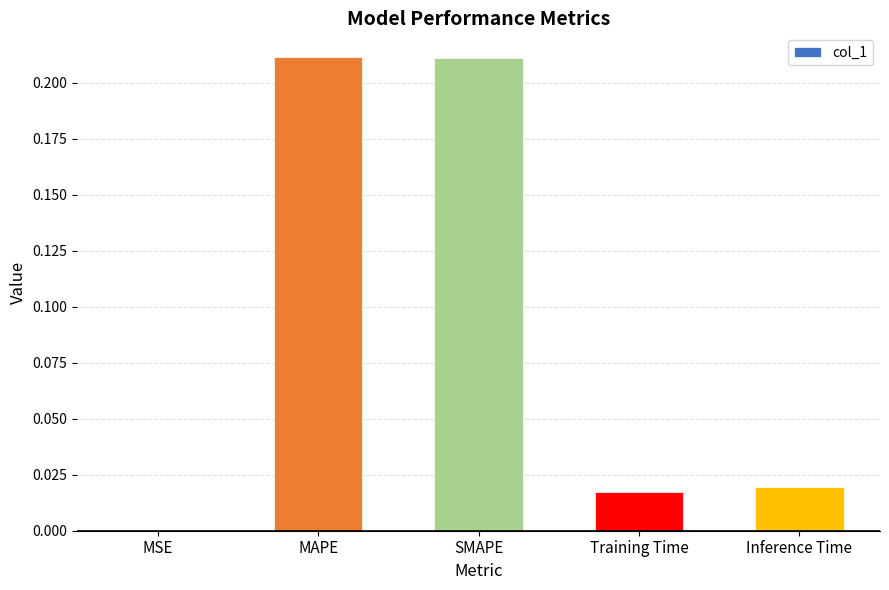

The value at Training Time is 0.0. True or false?

True